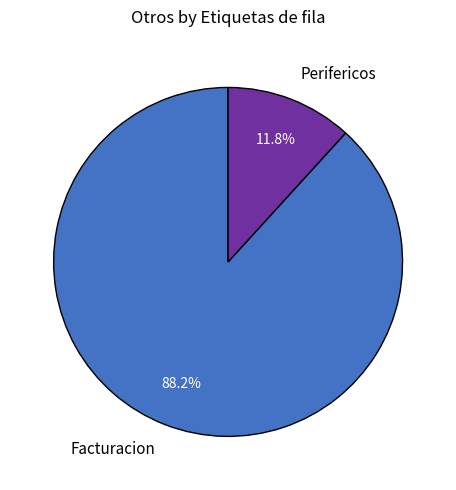

How much of the chart is everything except Facturacion?

11.8%